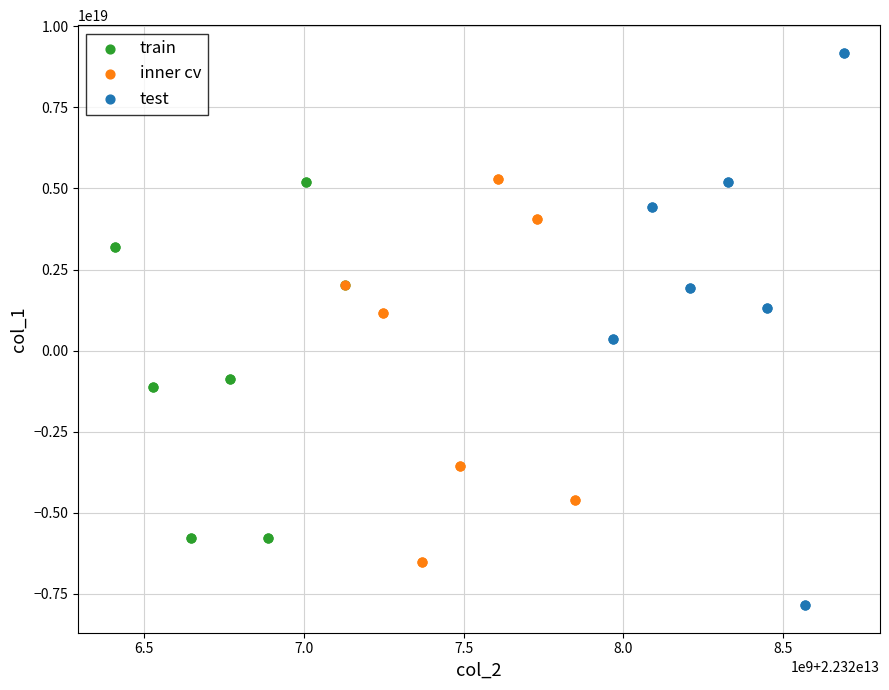

What are all the series names shown in the legend?

train, inner cv, test